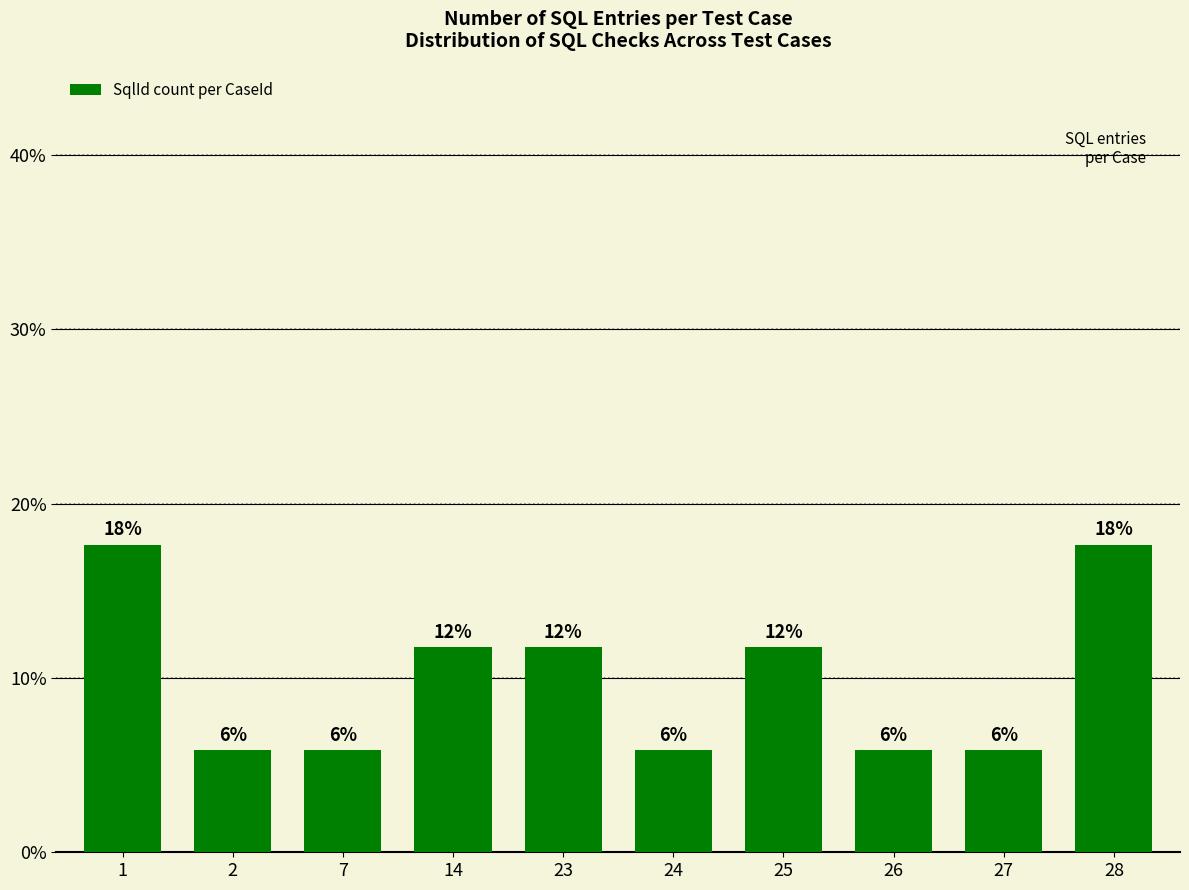

What is the difference between the maximum and minimum values?

11.8